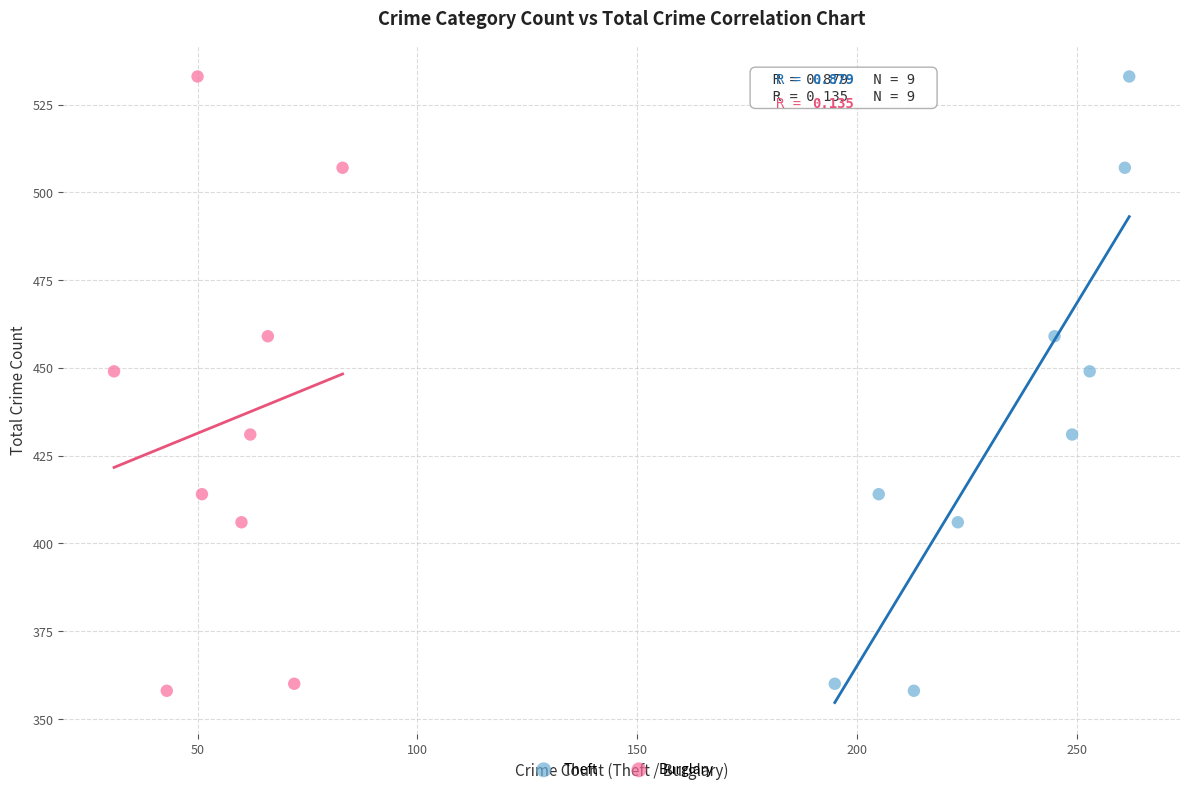

What are all the series names shown in the legend?

Theft, Burglary